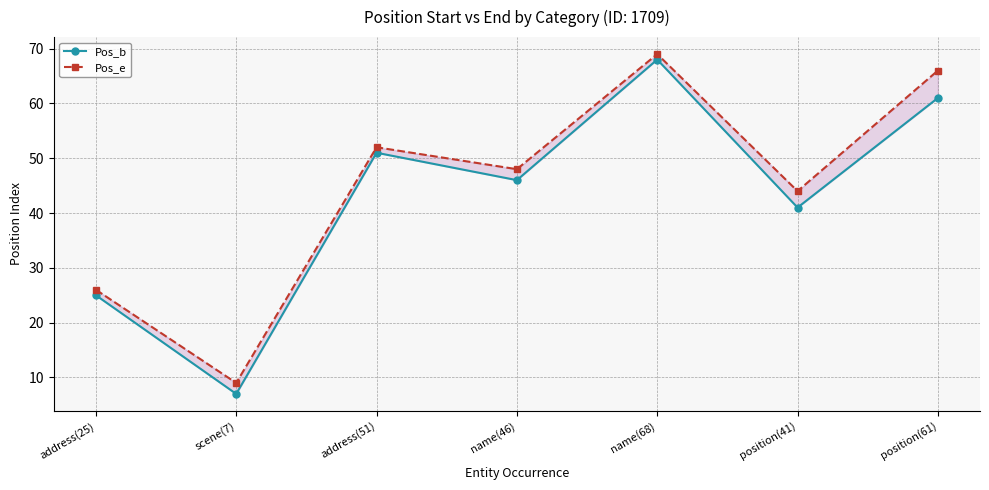

True or false: Pos_e has a value of 75 at name(46).

False